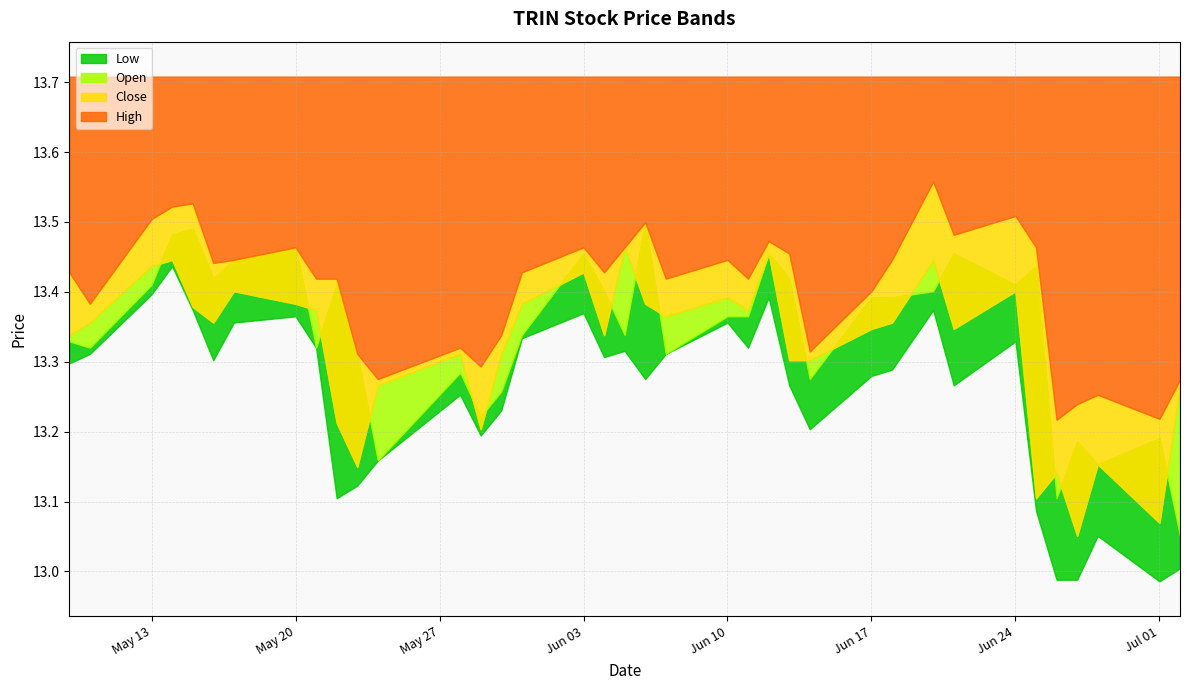

Where is the first local minimum for High?

2024-05-10